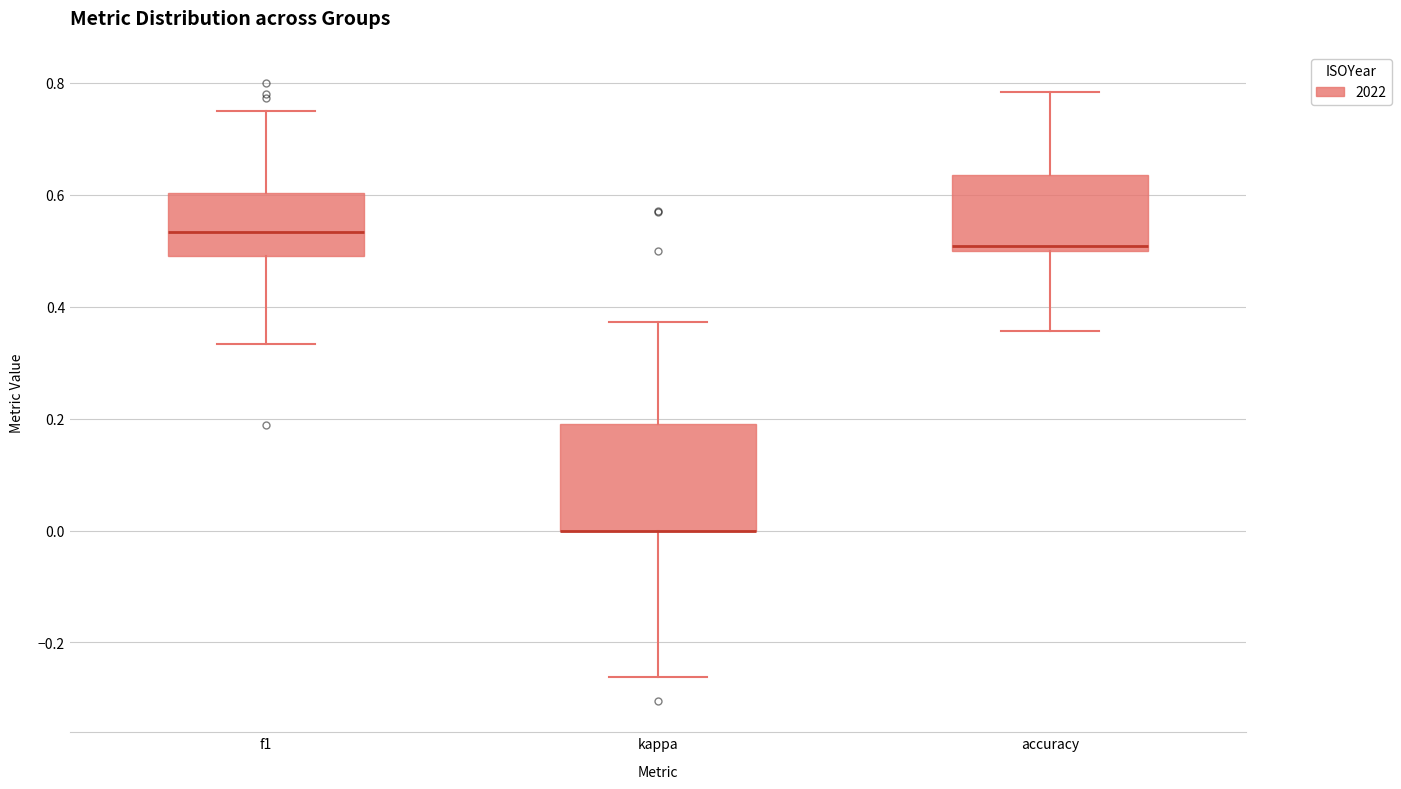

Comparing the boxes themselves (not the whiskers), which one is the tallest?

kappa